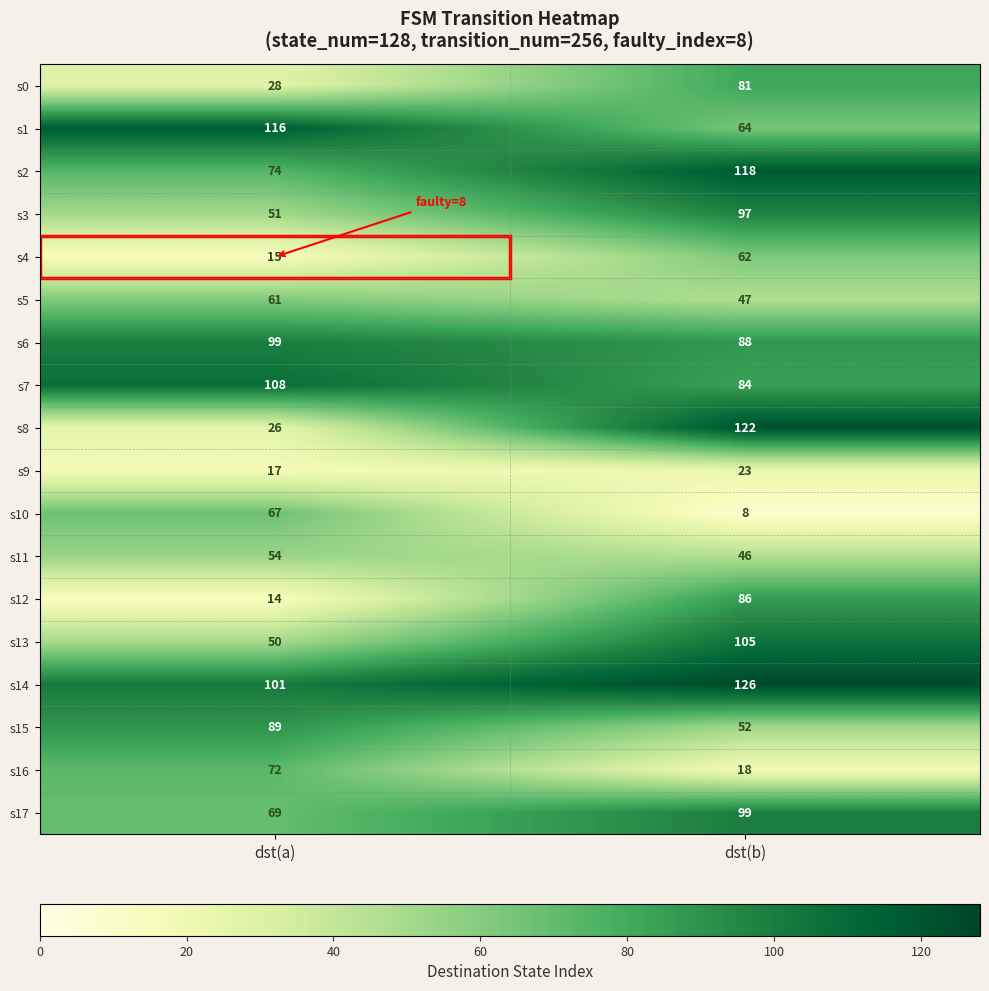

At which category is the sum across all series the highest?

dst(b)